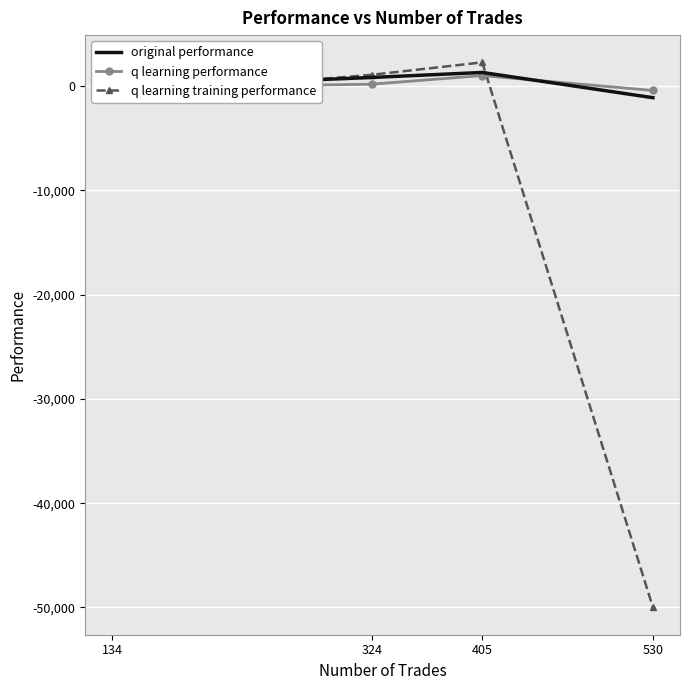

How many times do q learning performance and q learning training performance cross each other?

2